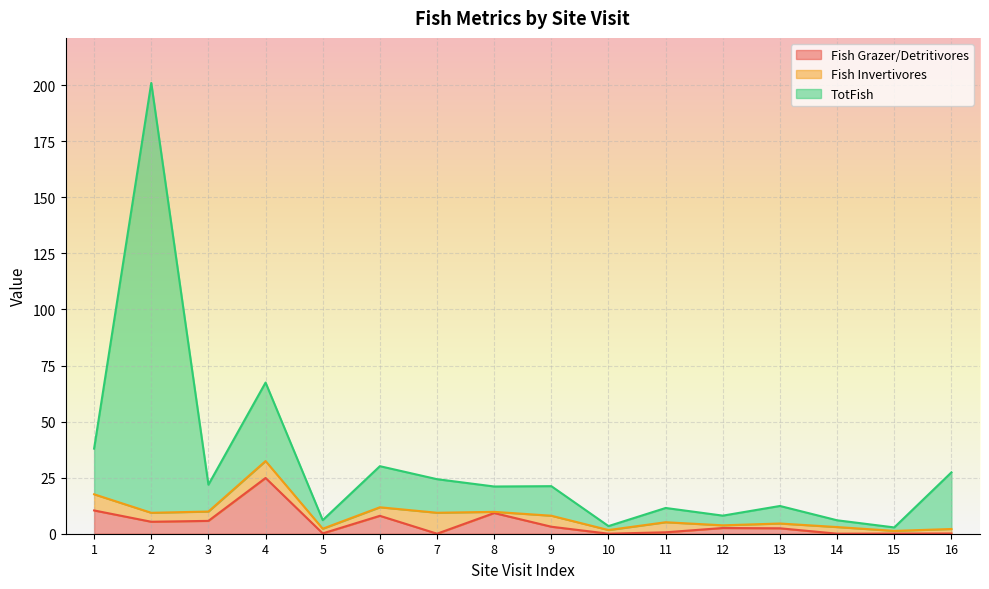

The Fish Grazer/Detritivores series shows 0.1 at 15. True or false?

True